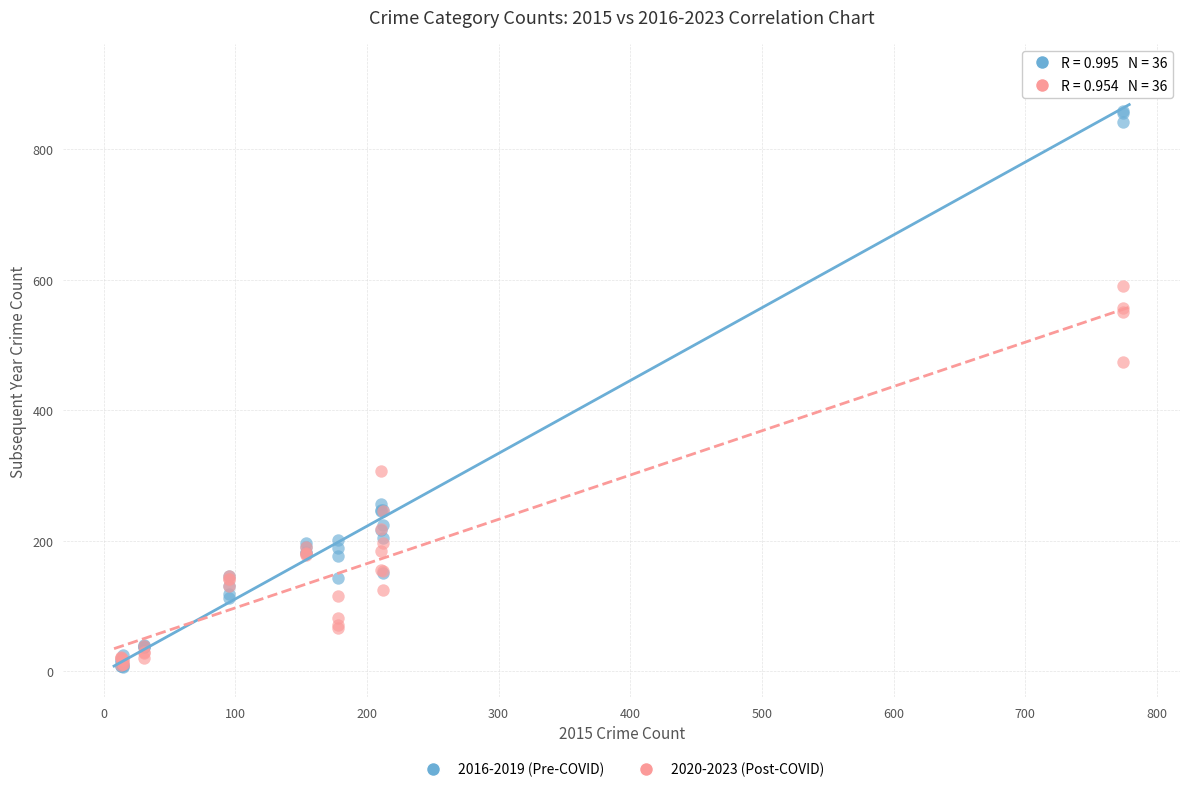

Which series contains the highest Y value?

2016-2019 (Pre-COVID)